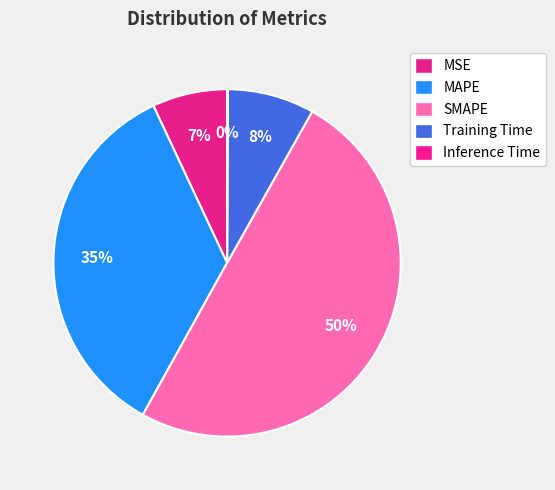

Which category has the smallest portion of the pie?

Inference Time